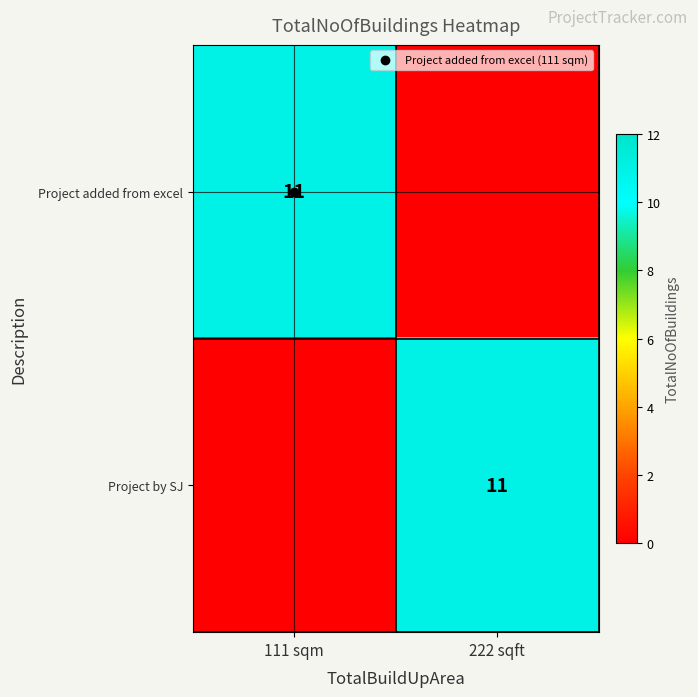

What is the sum of all Project added from excel values?

11